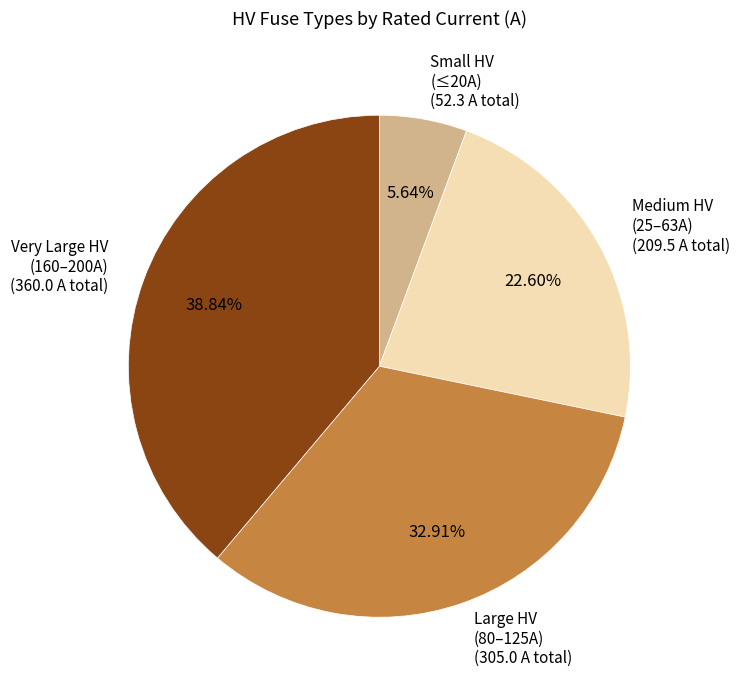

Does any single category account for the majority?

No